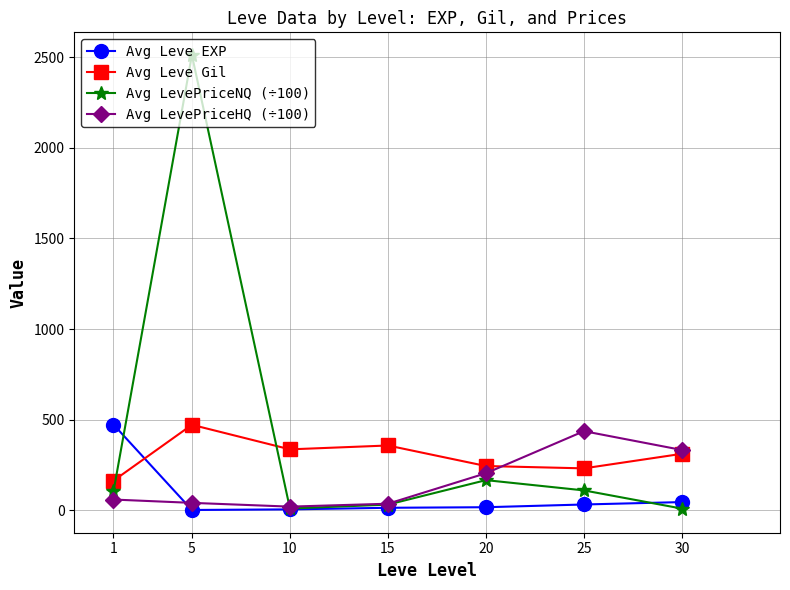

At how many categories does at least one series exceed 943?

1